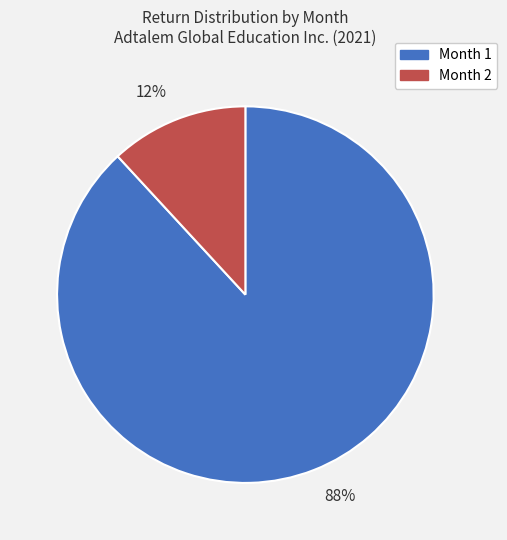

To the nearest percent, what is the combined percentage of Month 1 and Month 2?

100%